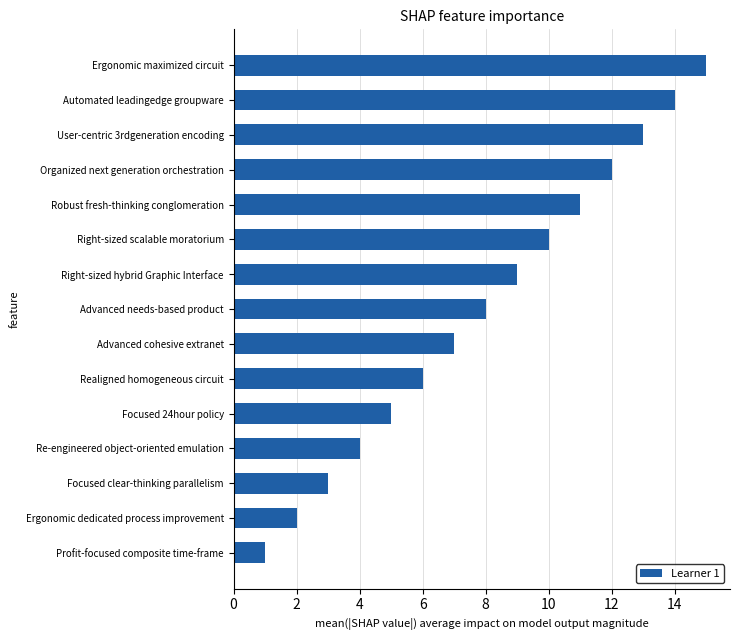

What is the minimum value shown in the chart?

1